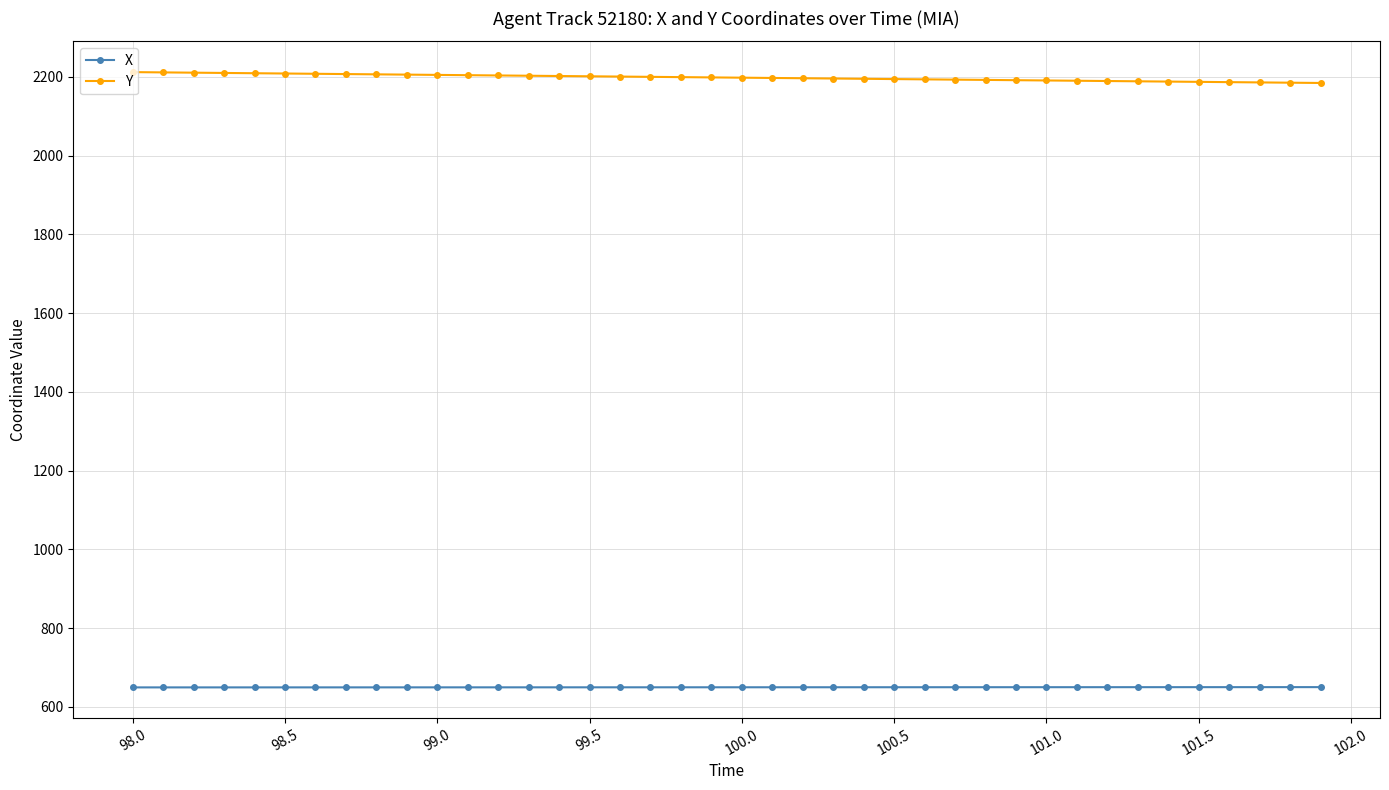

What is the difference between the second highest and minimum values in the X series?

0.7